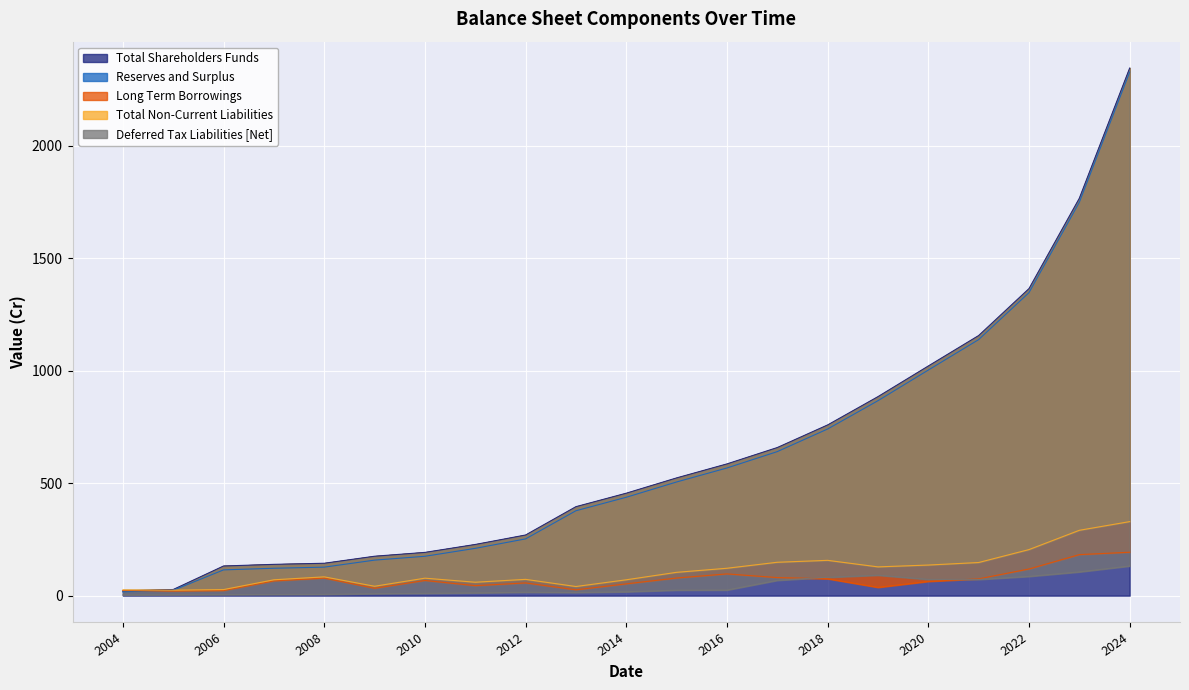

True or false: Deferred Tax Liabilities [Net] and Total Non-Current Liabilities intersect in this chart.

False